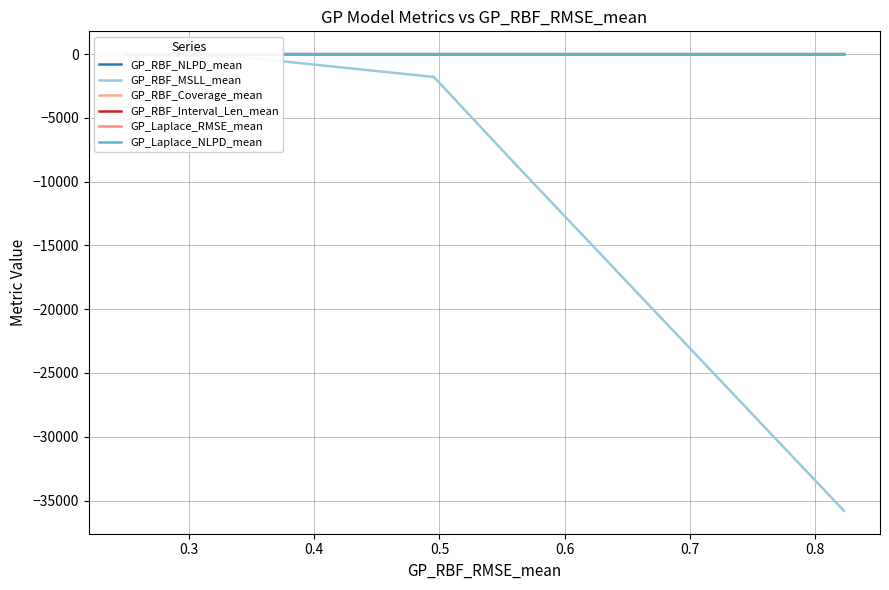

How many lines are shown in the chart?

6